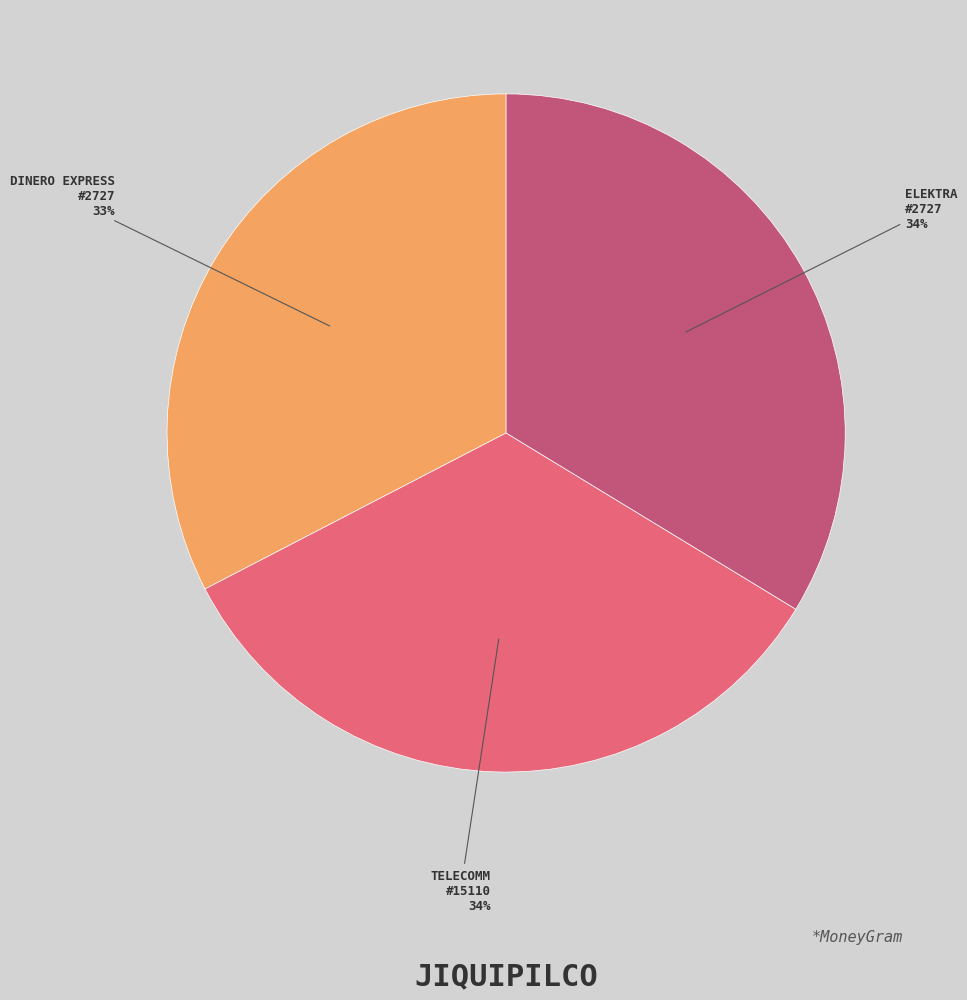

What percentage is the ELEKTRA #2727 slice, to the nearest percent?

34%